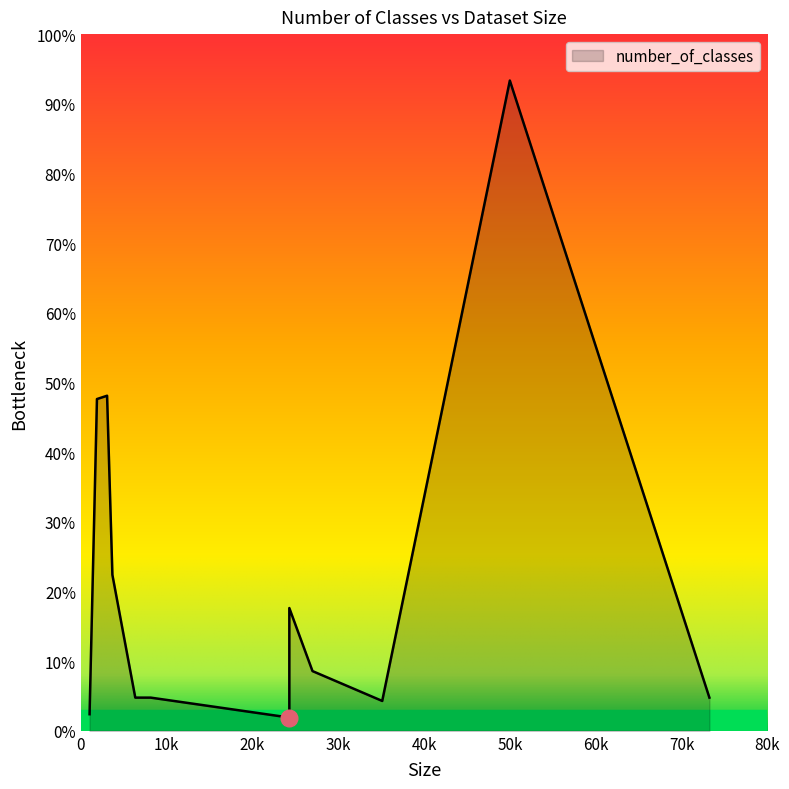

What is the label of the 6th point from the left?

8144